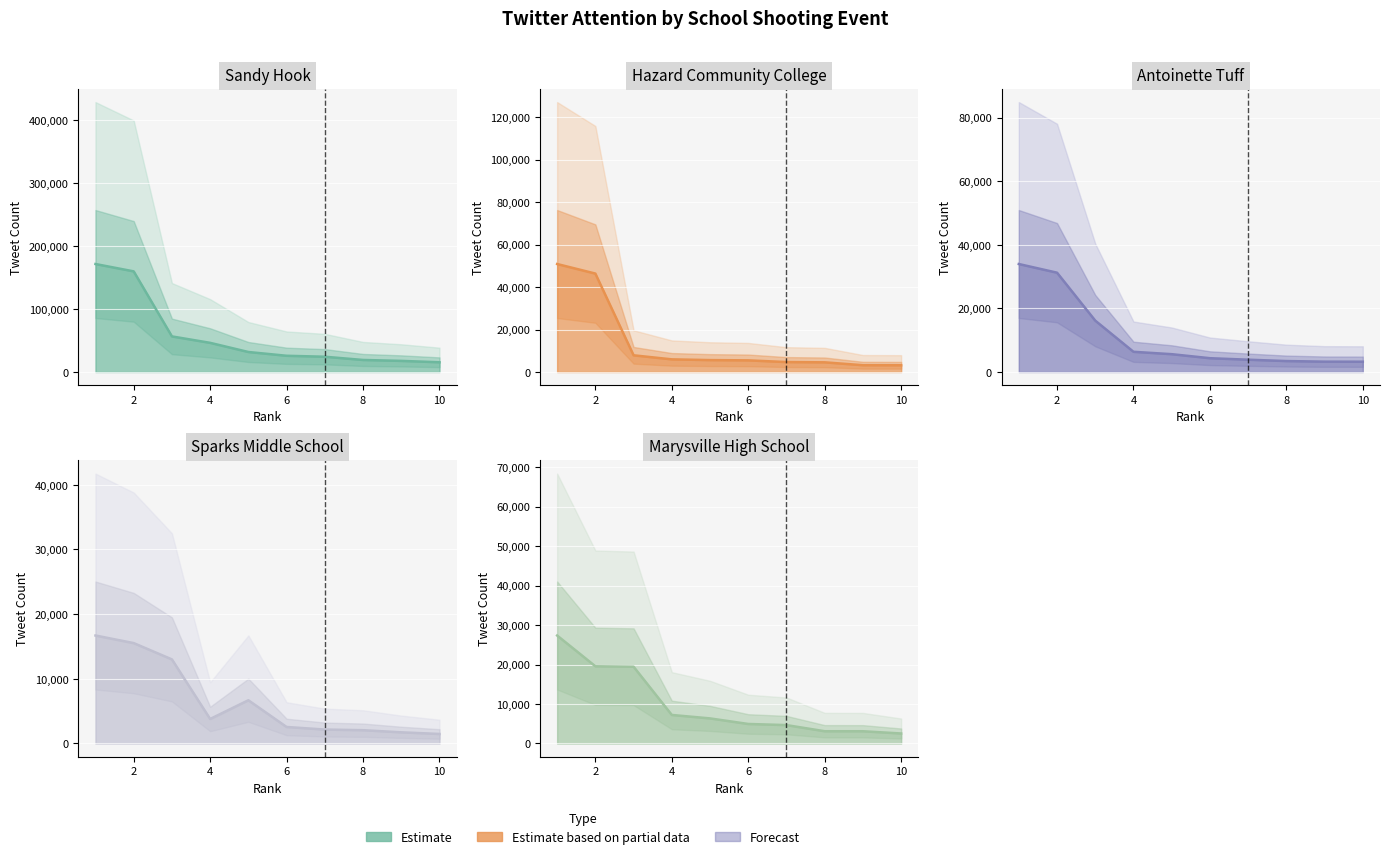

True or false: Sparks Middle (col_11) has a value of 1470 at 10.

True